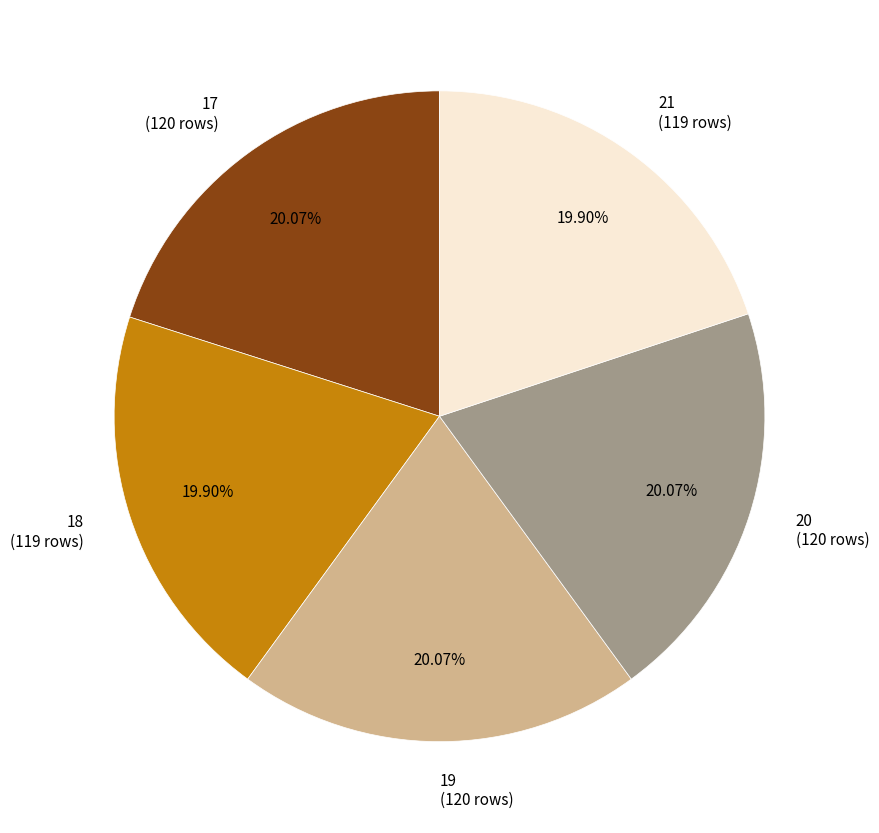

Count the number of slices in the pie.

5